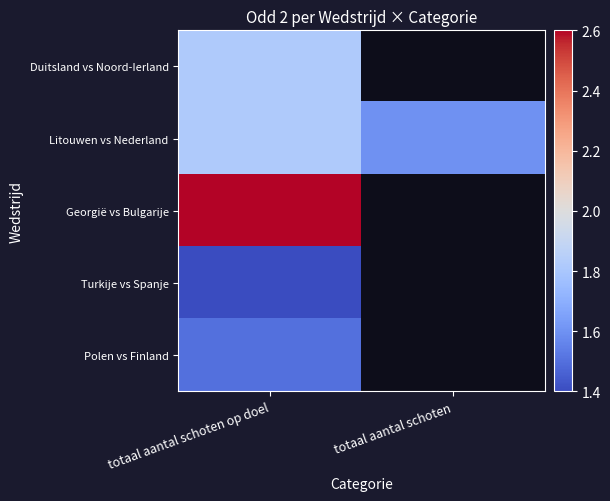

At totaal aantal schoten op doel, list the series in order from largest to smallest.

Georgië vs Bulgarije, Litouwen vs Nederland, Duitsland vs Noord-Ierland, Polen vs Finland, Turkije vs Spanje